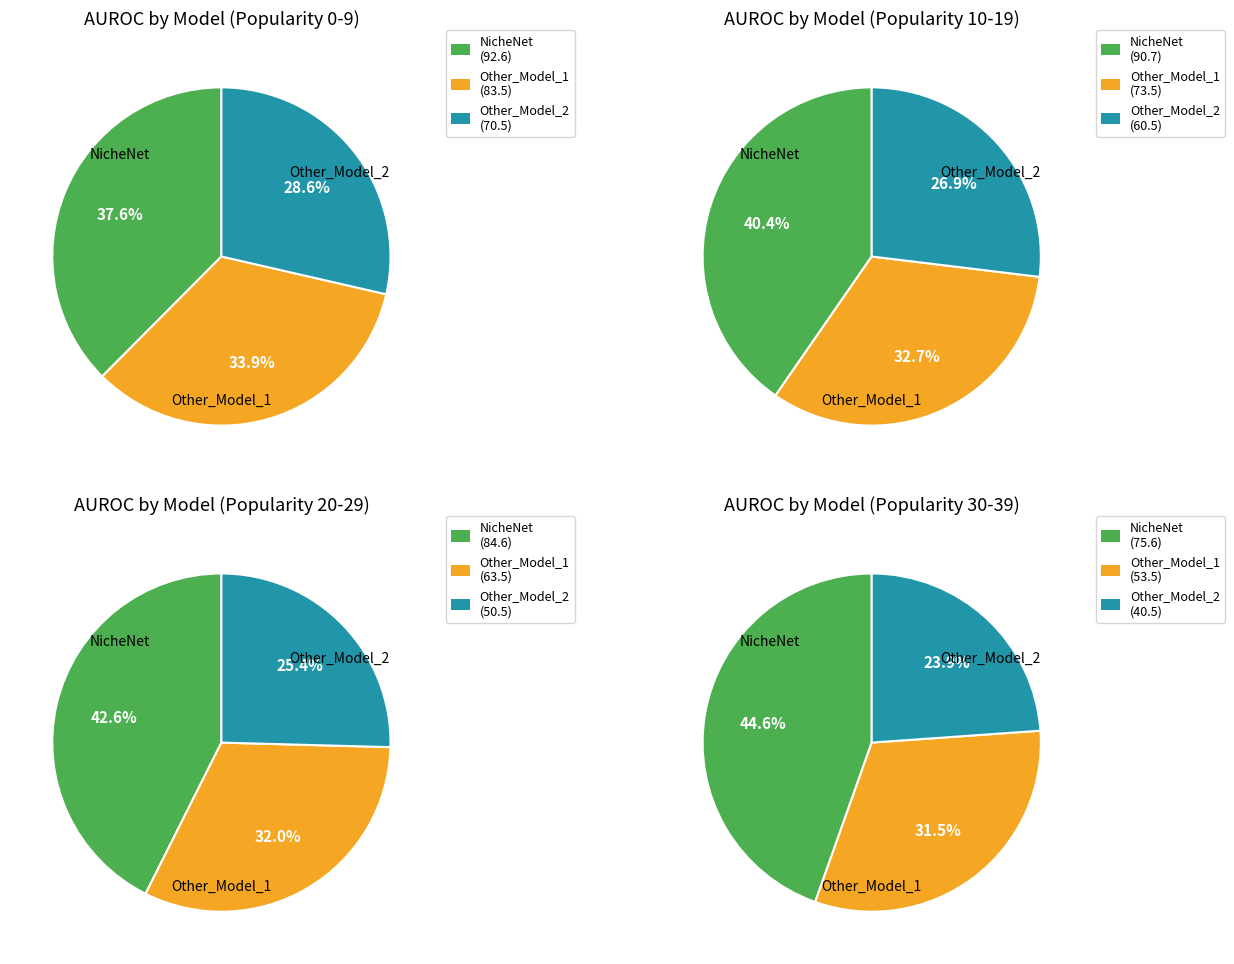

Combined, do 33 and 21 account for over 50%?

No